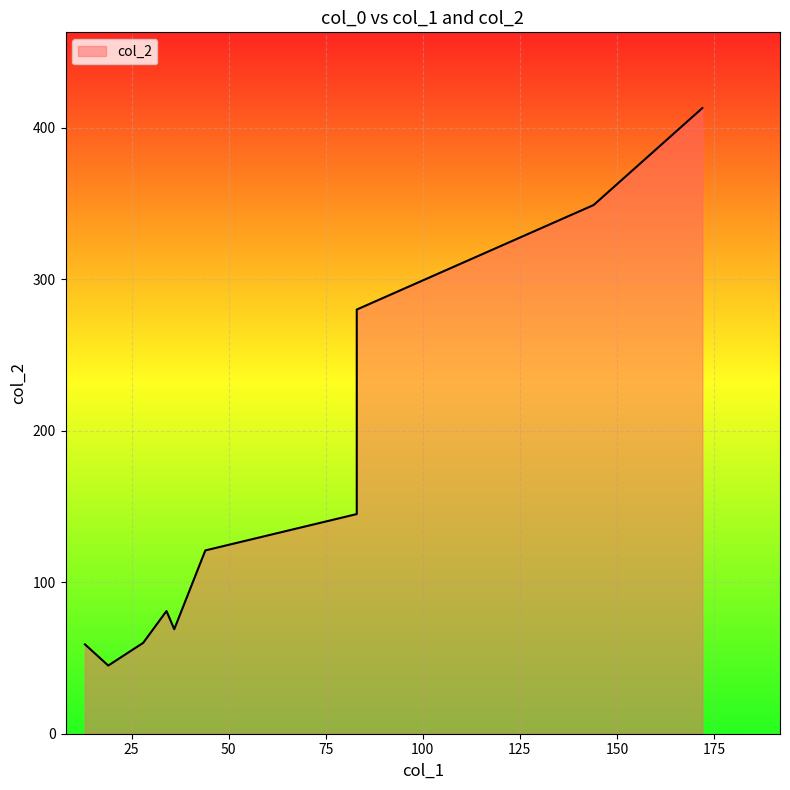

True or false: there are more than 2 points higher than both neighbors.

False